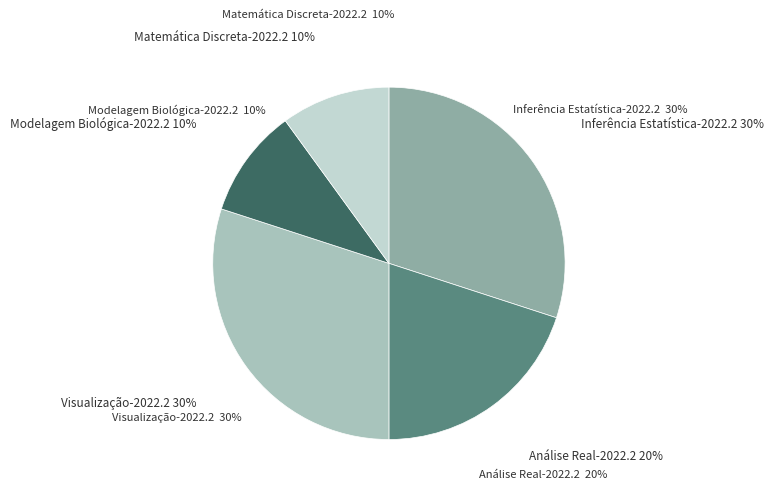

What is the smallest slice in the pie chart?

Modelagem Biológica-2022.2